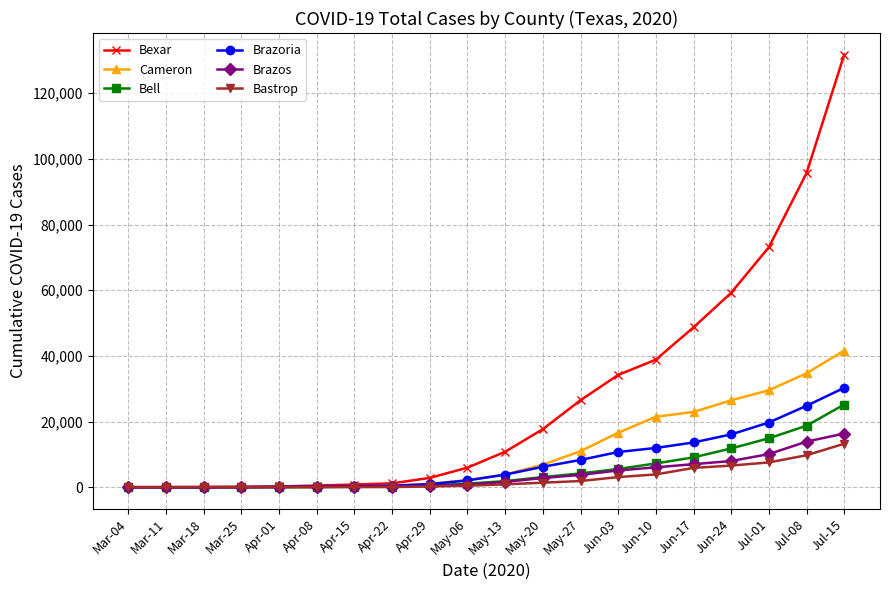

Does the chart display data point markers on the line(s)?

Yes